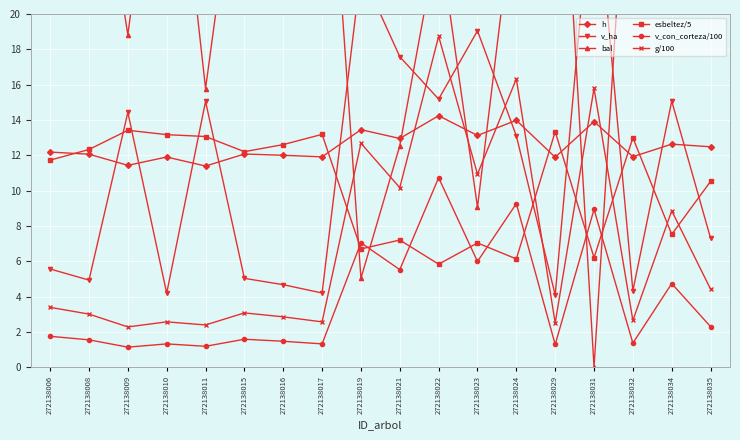

How many times do v_ha and g/100 cross each other?

4